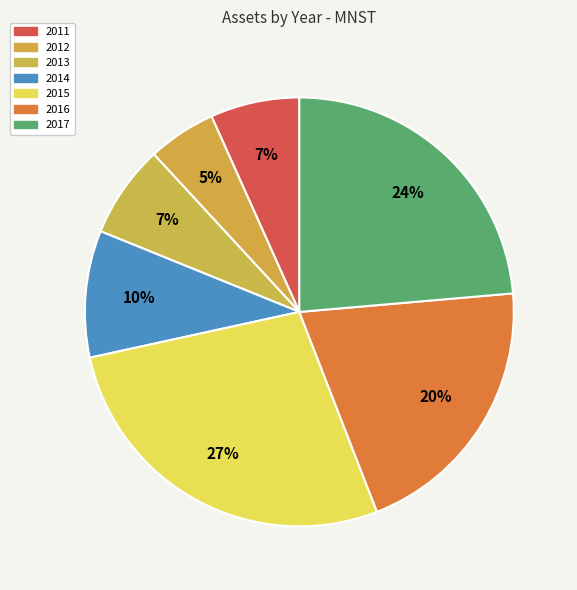

Count the number of slices in the pie.

7